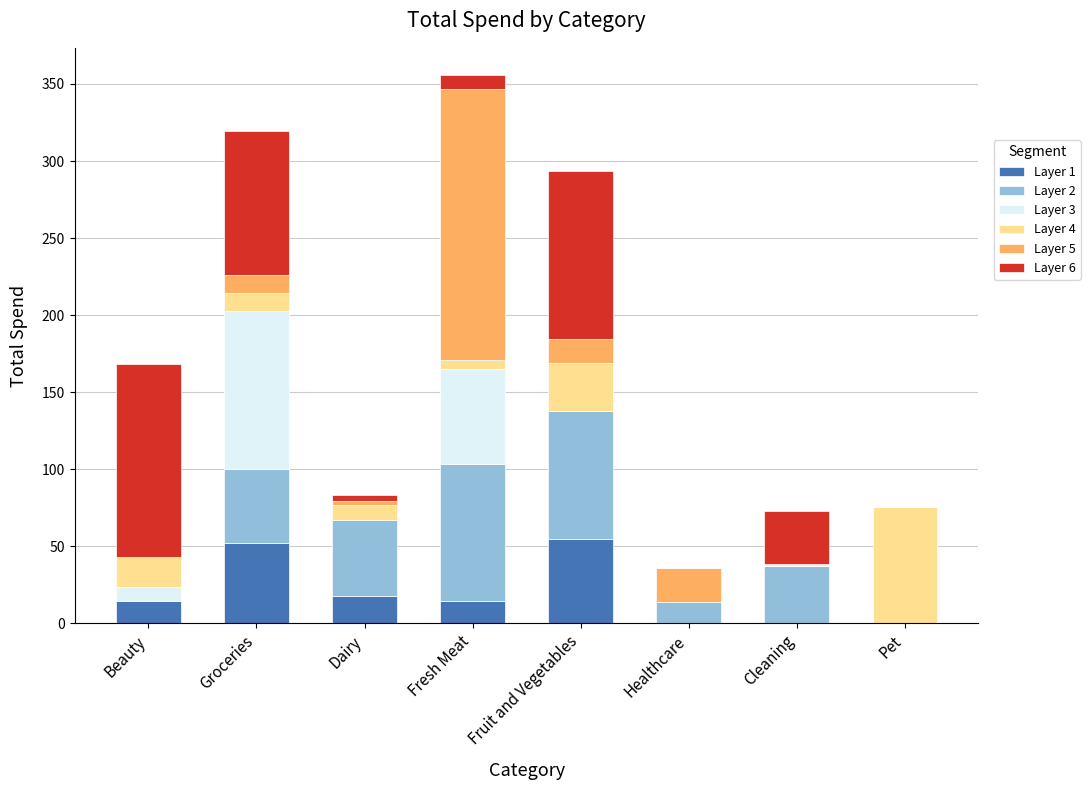

What is the total value across all series at Fruit and Vegetables?

293.8